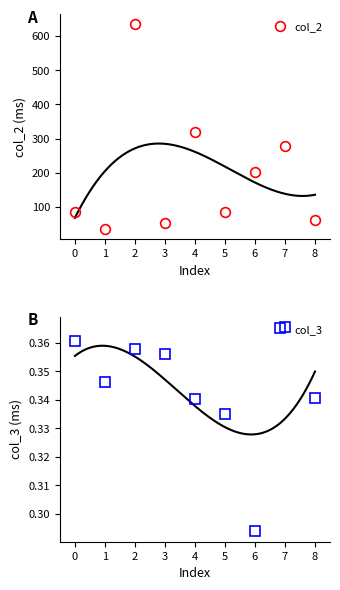

Which series has the largest total across all categories?

col_2